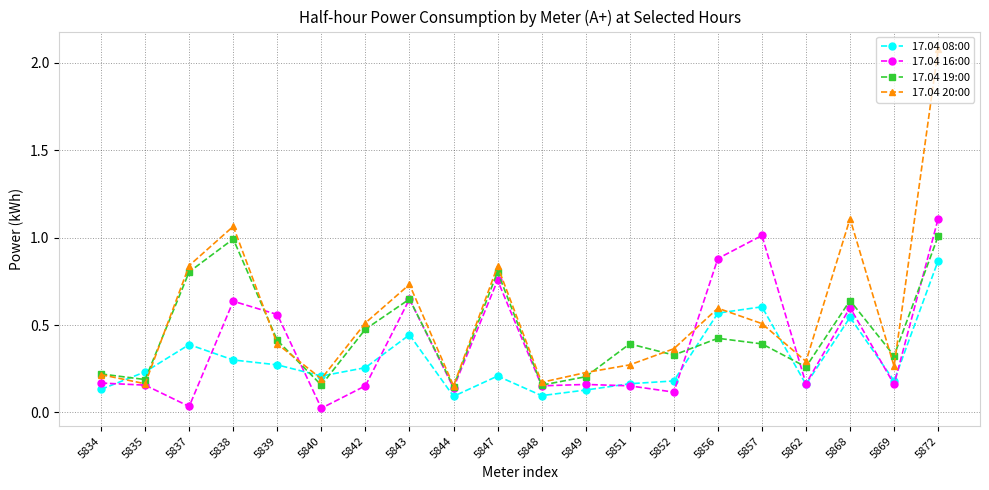

Between 5847 and 5852, which series saw the biggest shift?

17.04 16:00